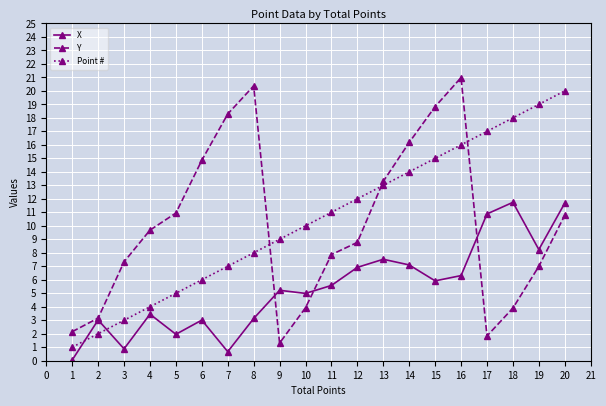

After their last crossing, which series has the higher values: X or Point #?

Point #